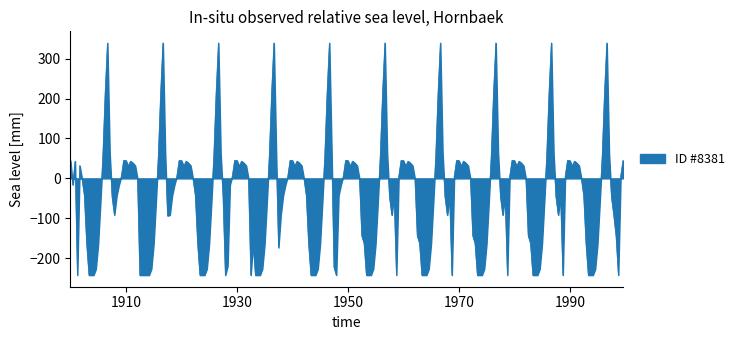

Does the chart display data point markers on the line(s)?

No